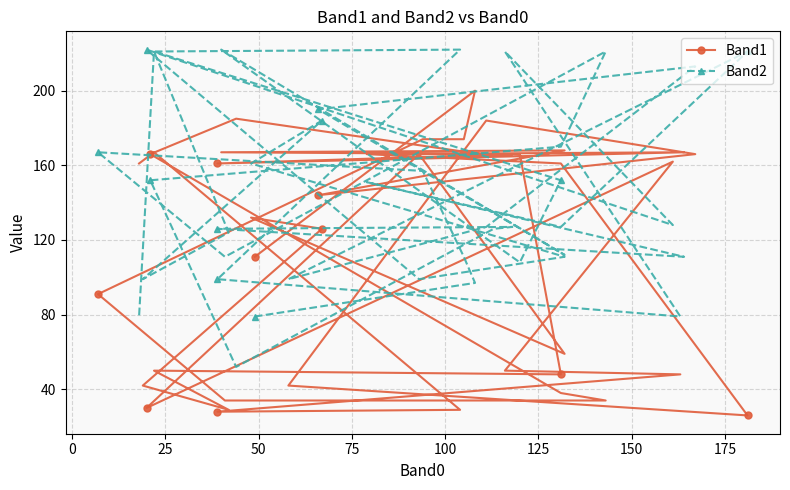

What is the average value of the Band1 series?

115